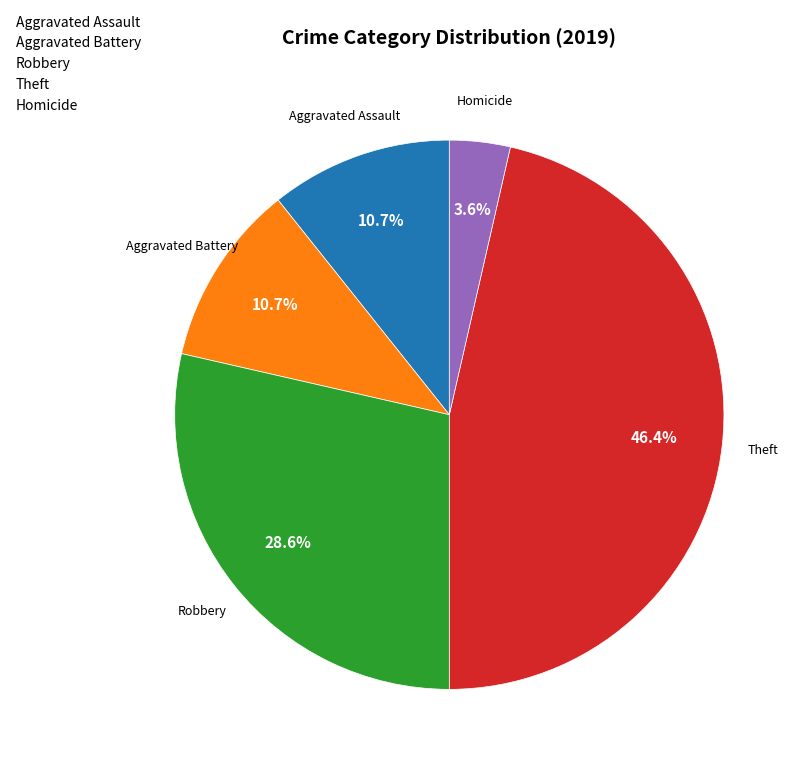

What is the ratio of the value at Aggravated Battery to the value at Theft?

0.2